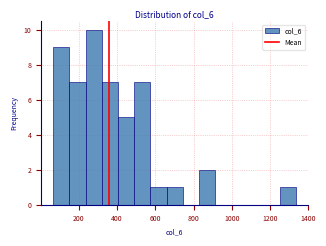

Over which range of the x-axis is the bar tallest?

240 to 320